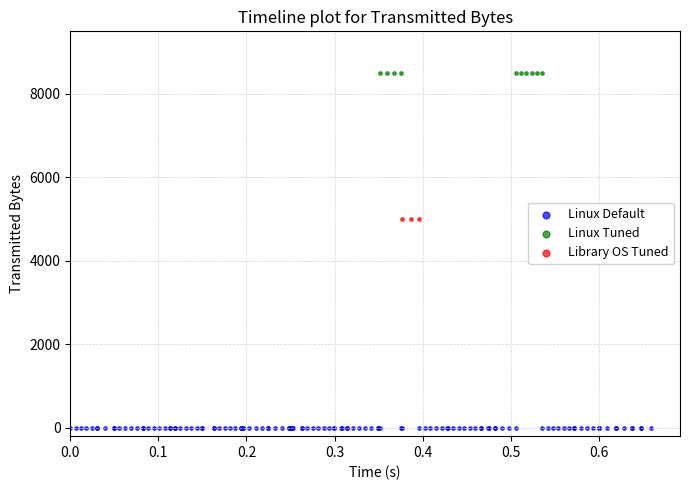

What are all the series names shown in the legend?

Linux Default, Linux Tuned, Library OS Tuned